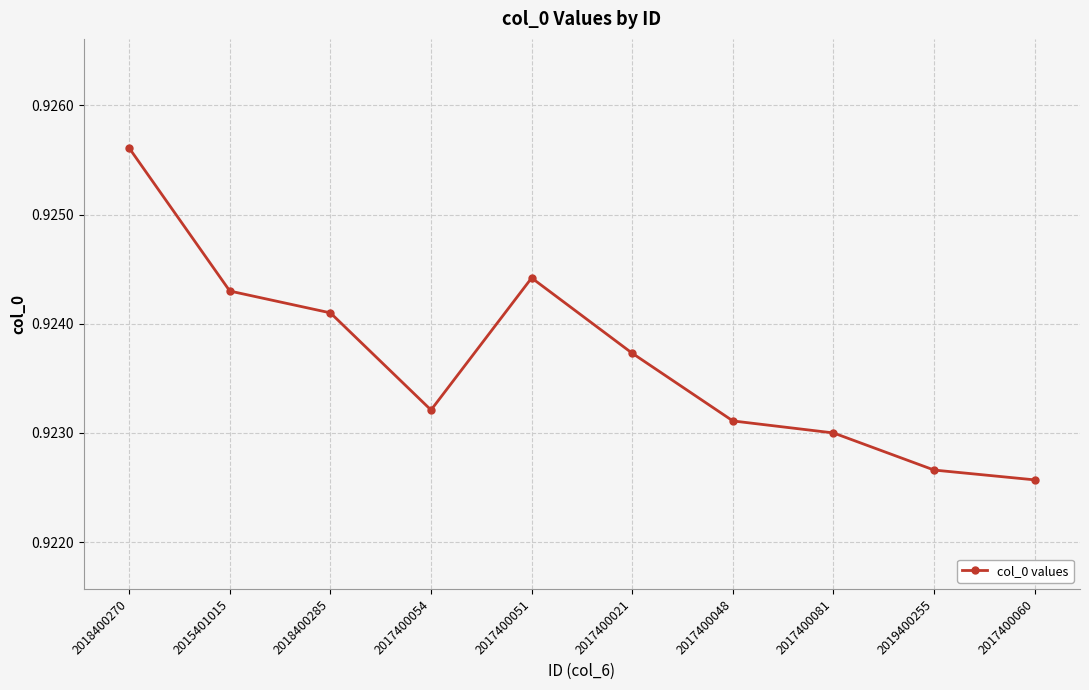

At which label is the value closest to 0?

2017400060